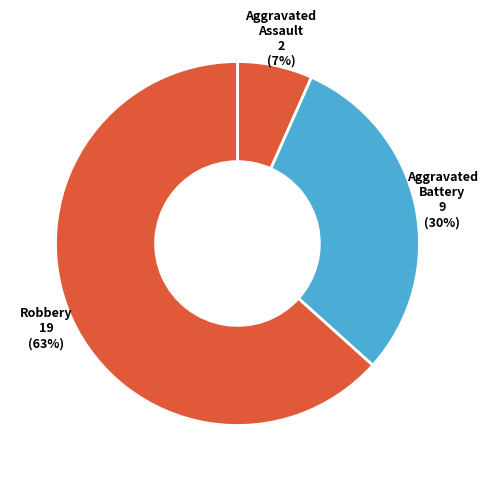

To the nearest percent, what is the average slice percentage?

33%